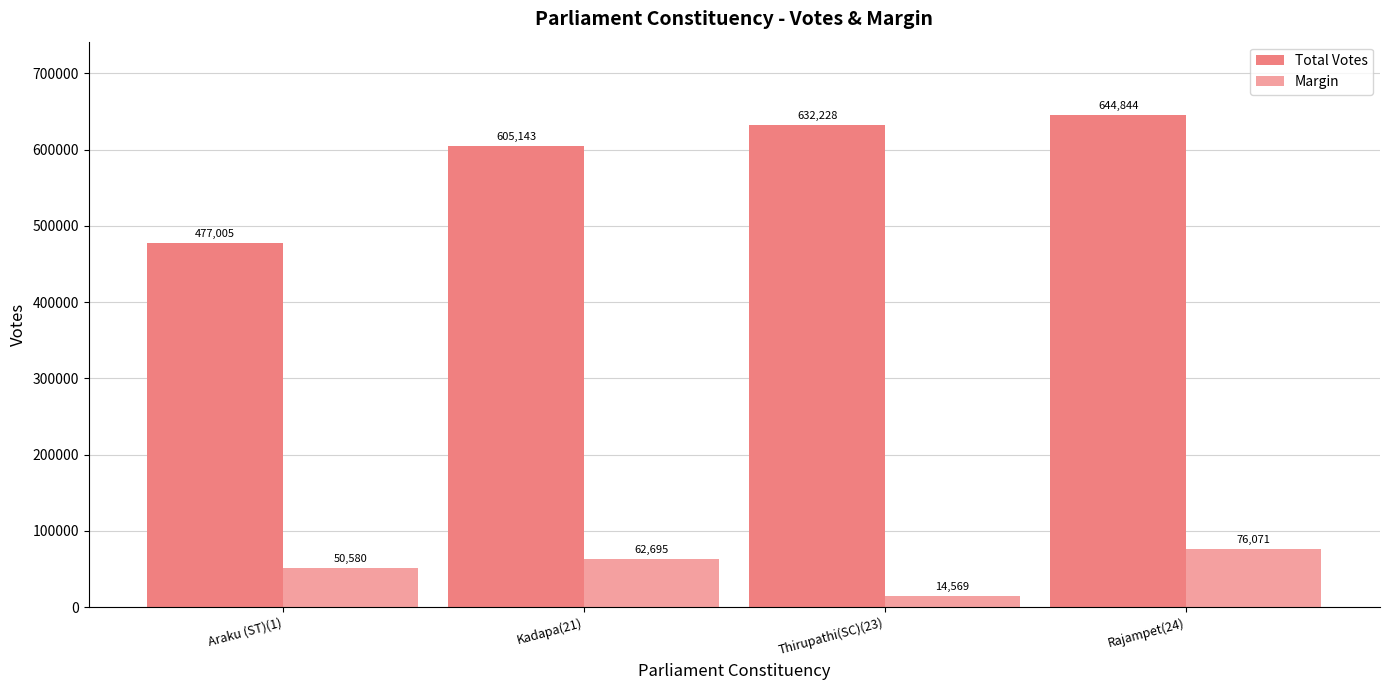

How many groups of bars are there?

4